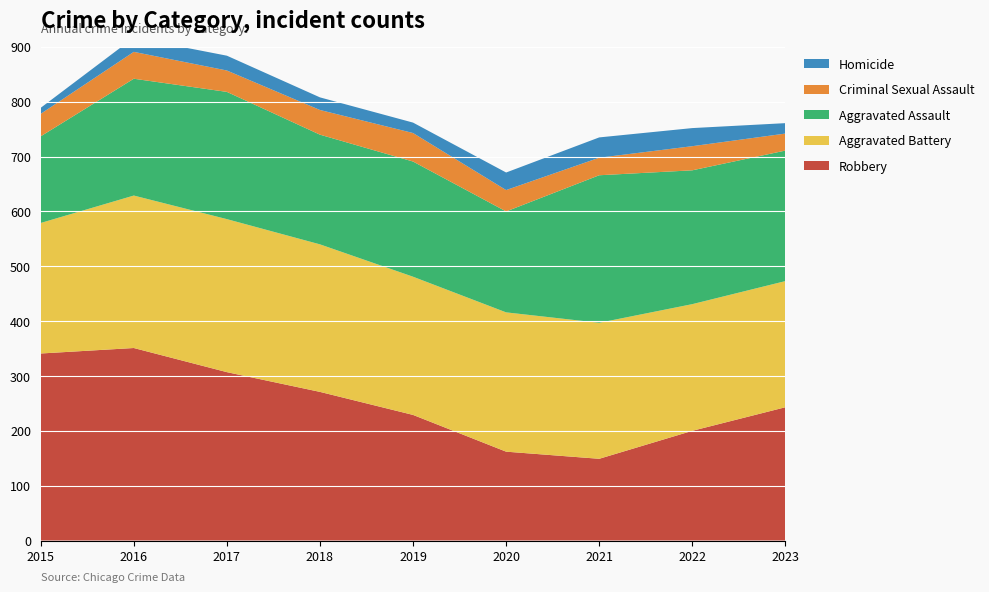

Reading right to left, what are all the values shown in this chart?

Robbery: 2023=243	2022=200	2021=149	2020=162	2019=229	2018=271	2017=307	2016=351	2015=341
Aggravated Battery: 2023=230	2022=231	2021=248	2020=254	2019=252	2018=269	2017=279	2016=278	2015=238
Aggravated Assault: 2023=238	2022=244	2021=269	2020=184	2019=210	2018=200	2017=232	2016=213	2015=158
Criminal Sexual Assault: 2023=31	2022=44	2021=32	2020=39	2019=52	2018=45	2017=39	2016=49	2015=41
Homicide: 2023=19	2022=33	2021=37	2020=32	2019=19	2018=23	2017=27	2016=26	2015=11